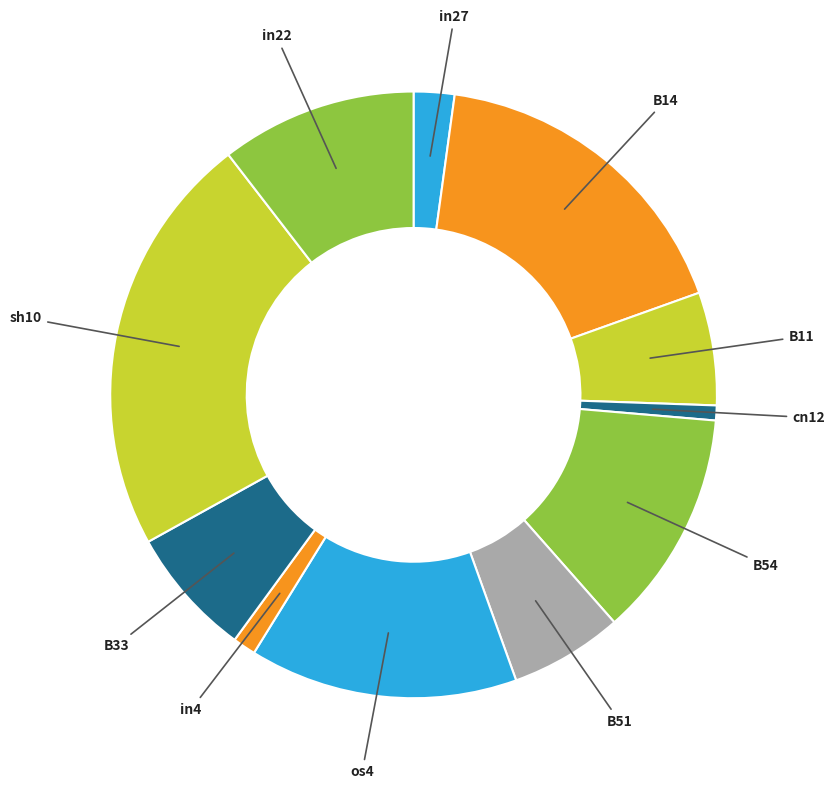

How many segments does this pie chart have?

11